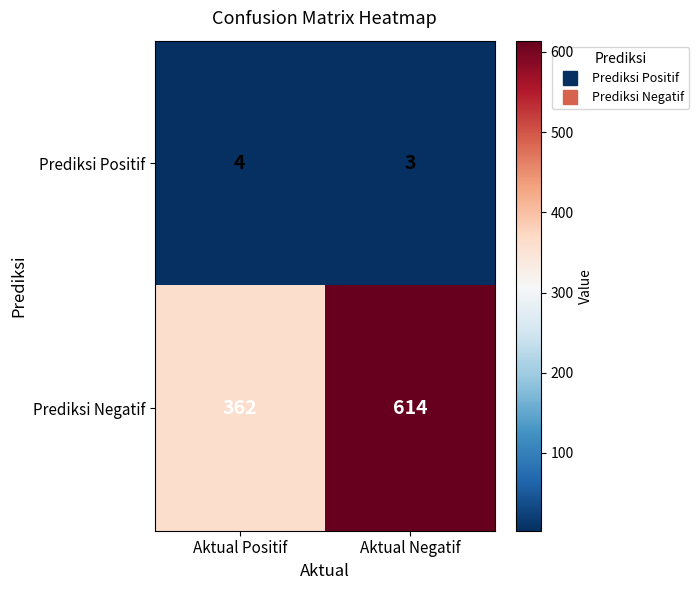

What is the average value of the Prediksi Negatif series?

488